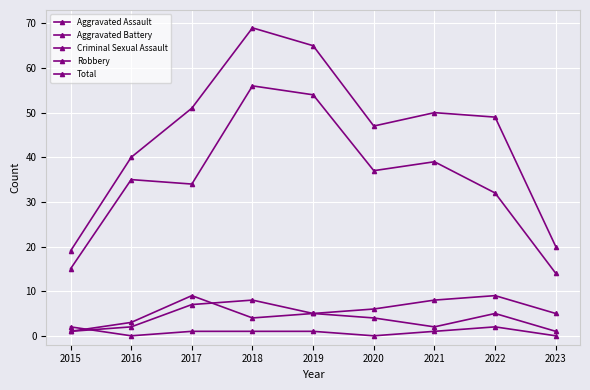

True or false: Aggravated Battery and Robbery intersect in this chart.

False